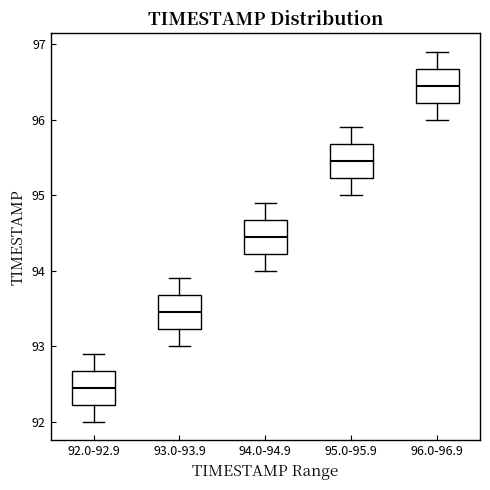

Reading left to right, transcribe this box plot: for each box, give where its median line is, the range the box spans, and where its two whiskers end, as read against the y-axis. The values are not printed on the chart, so give them approximately, as read against the axis.

92.0-92.9: median 92.5, box 92.2 to 92.7, whiskers 92.0 to 92.9
93.0-93.9: median 93.5, box 93.2 to 93.7, whiskers 93.0 to 93.9
94.0-94.9: median 94.5, box 94.2 to 94.7, whiskers 94.0 to 94.9
95.0-95.9: median 95.5, box 95.2 to 95.7, whiskers 95.0 to 95.9
96.0-96.9: median 96.5, box 96.2 to 96.7, whiskers 96.0 to 96.9